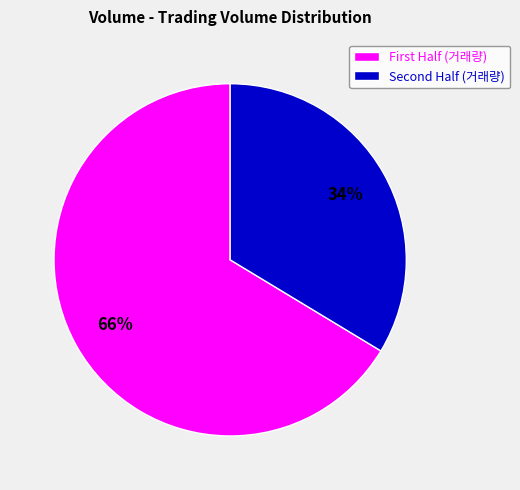

Count the number of slices in the pie.

2